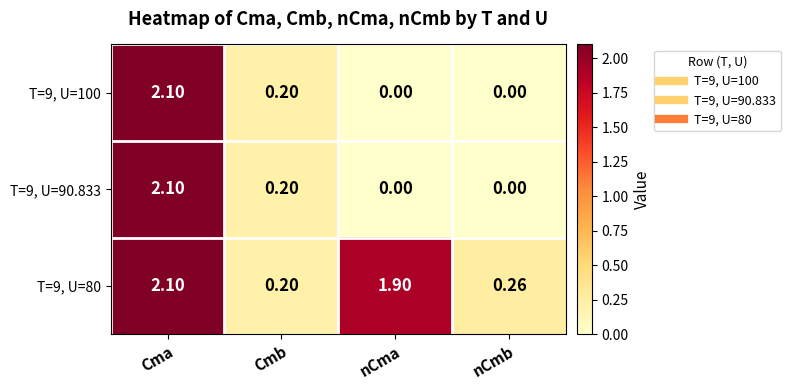

At which category is the sum across all series the highest?

Cma